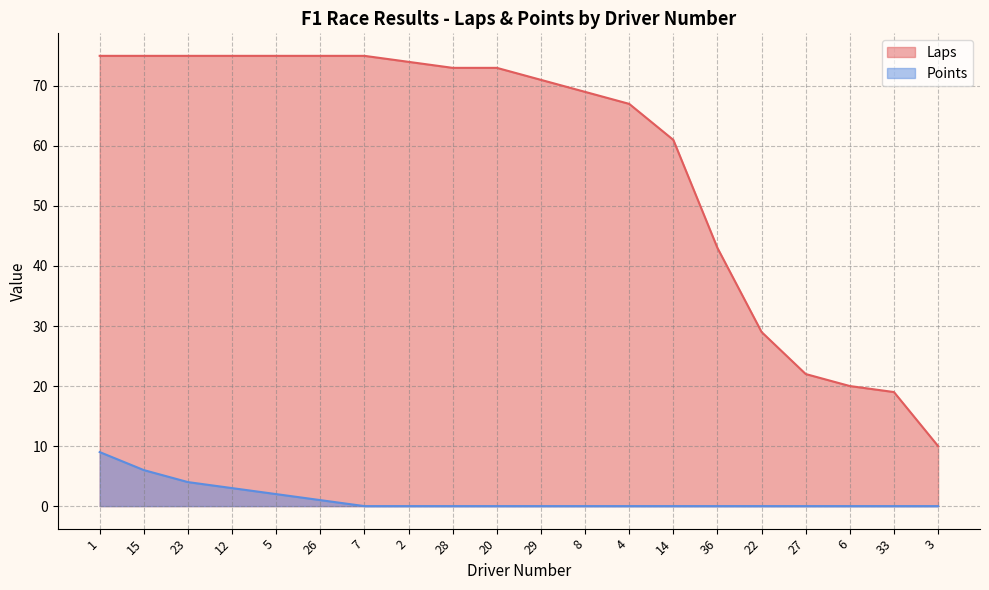

What is the approximate value of Points at 5?

2